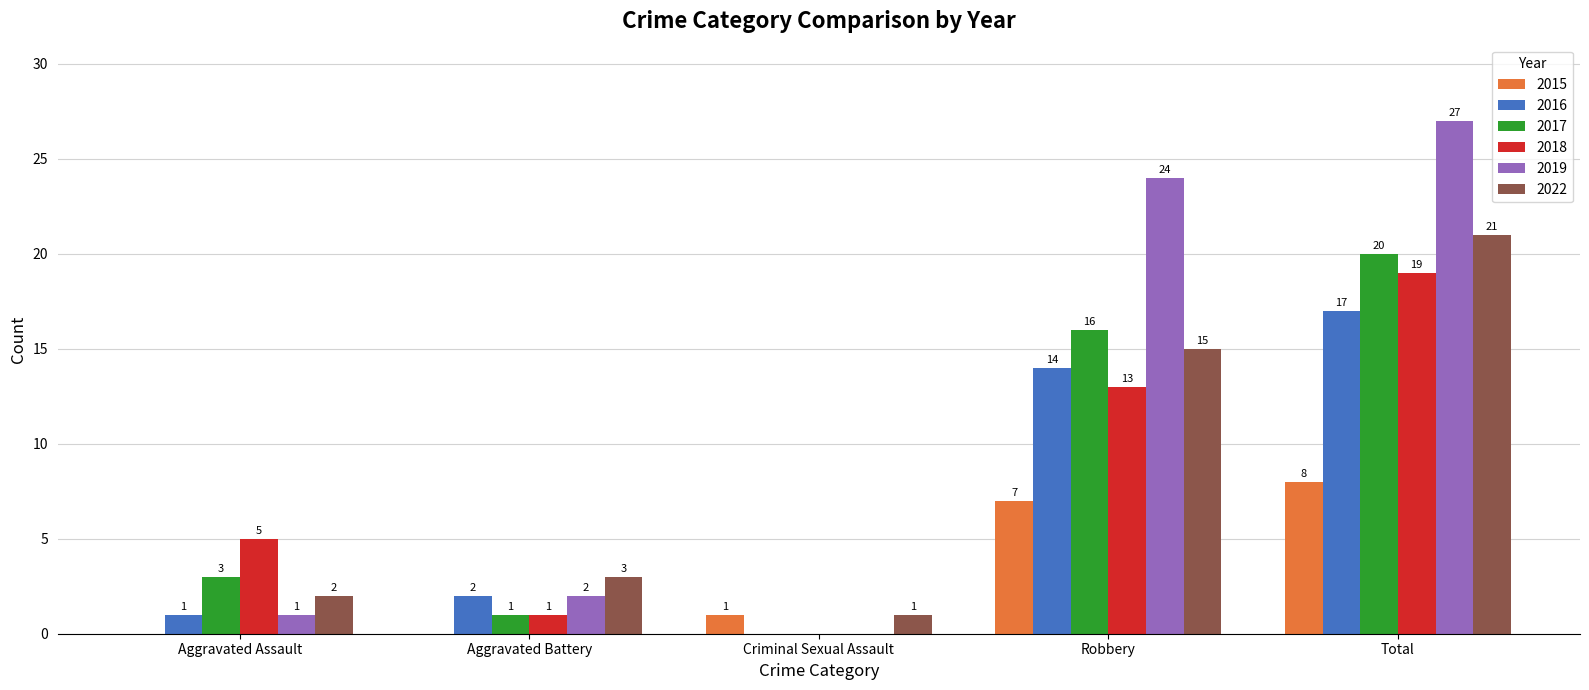

What is the difference between the 2016 values at Aggravated Assault and Criminal Sexual Assault?

1